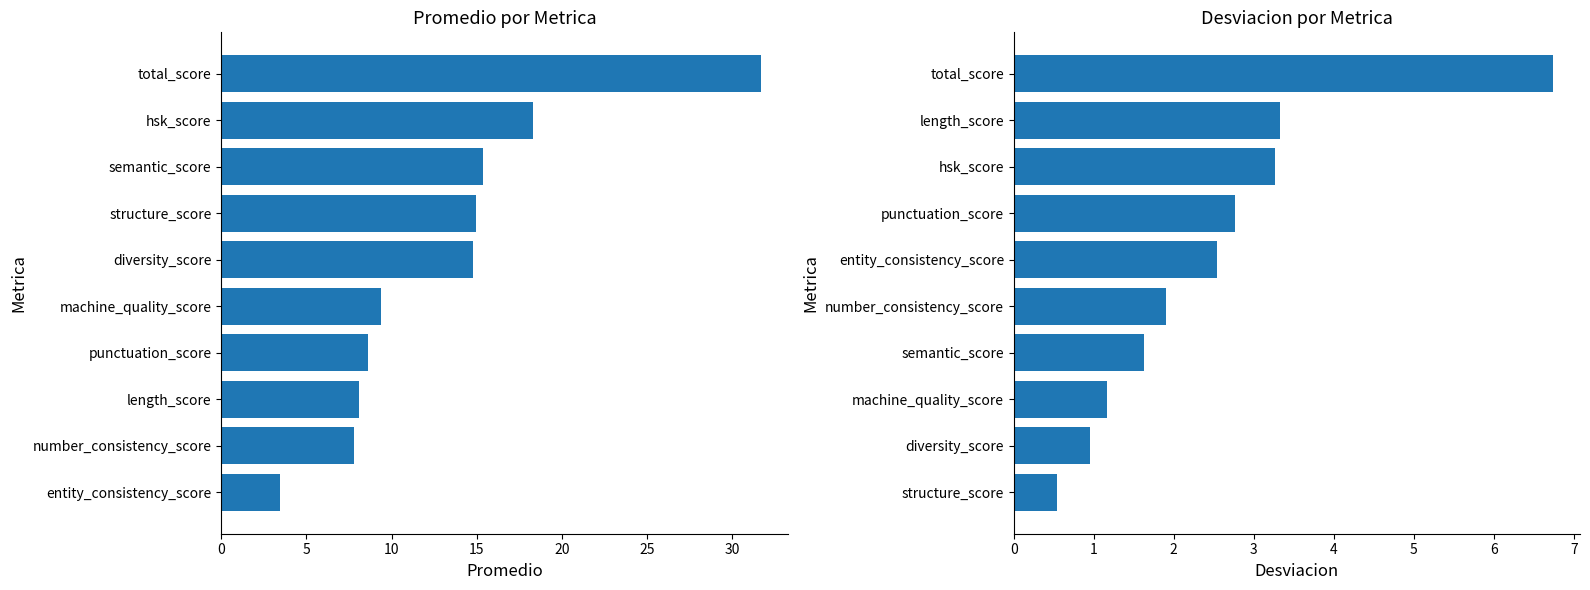

What is the maximum value for Promedio?

31.7